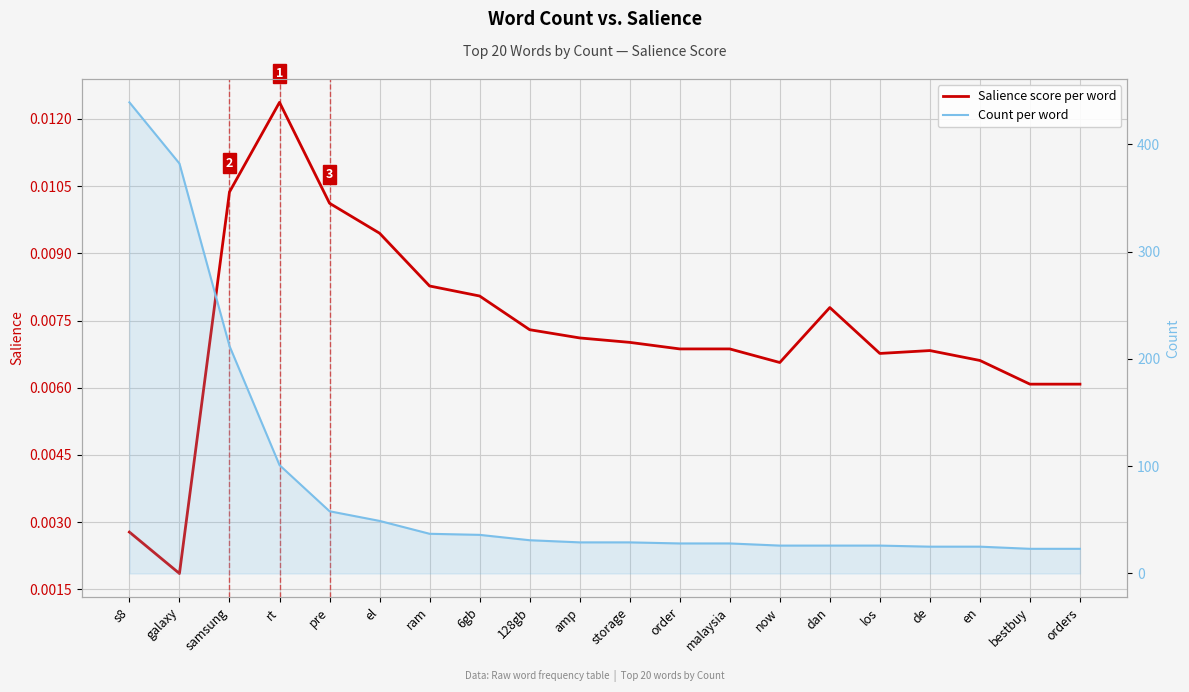

Is the value of Salience score per word at rt greater than the value of Count per word at orders?

No